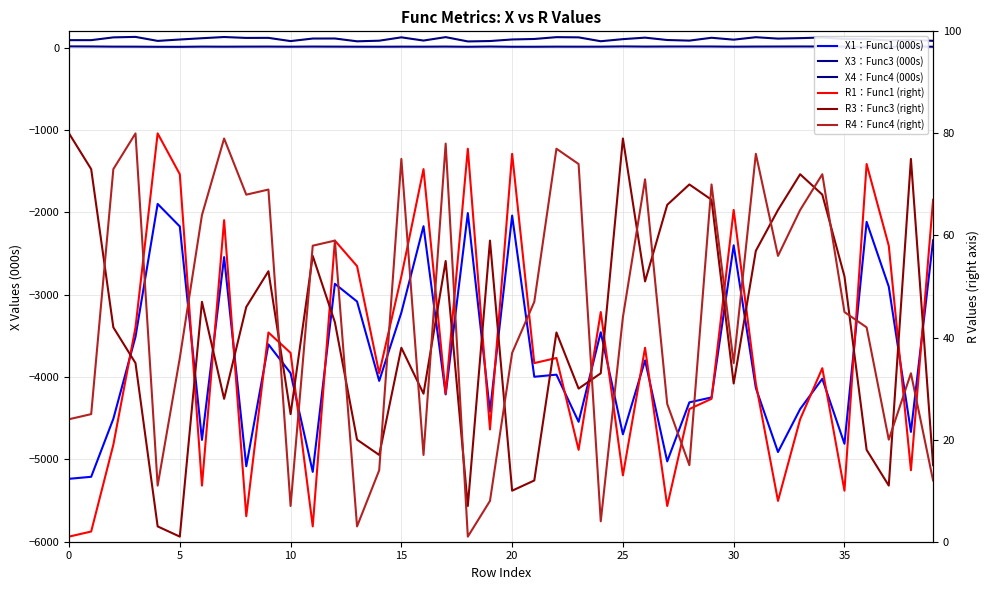

Is it true that R1：Func1 (right) equals 47.9 at 14?

False